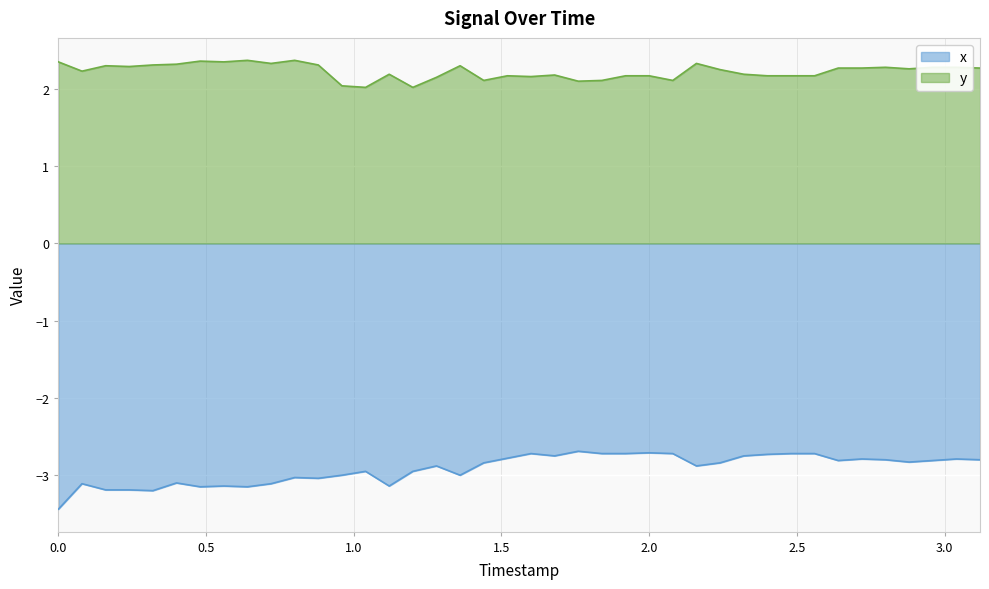

Which series has the largest total across all categories?

y